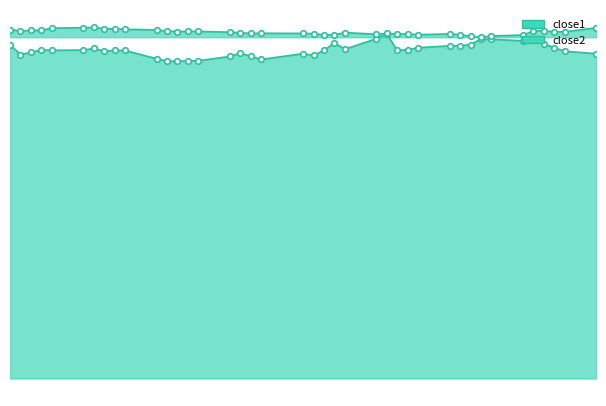

What is the average value of the close2 series?

92.9